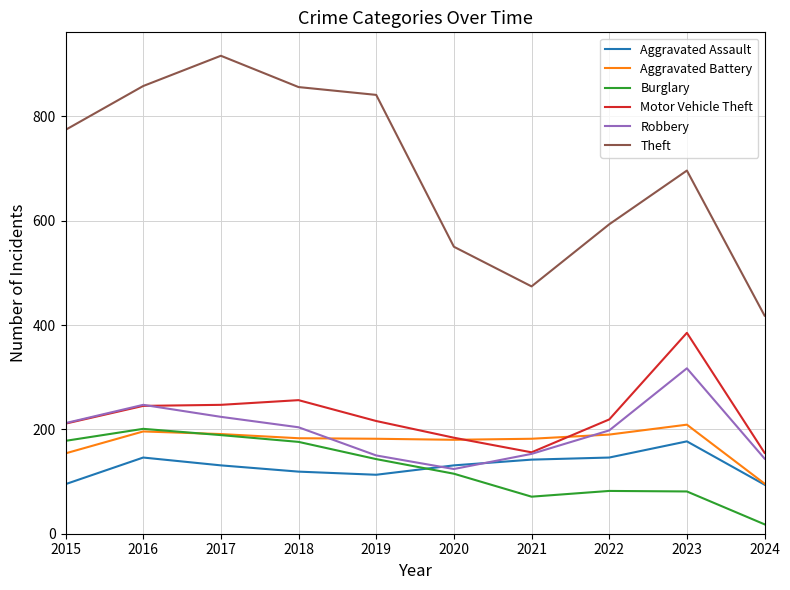

The value of Aggravated Assault at 2021 is 192. True or false?

False